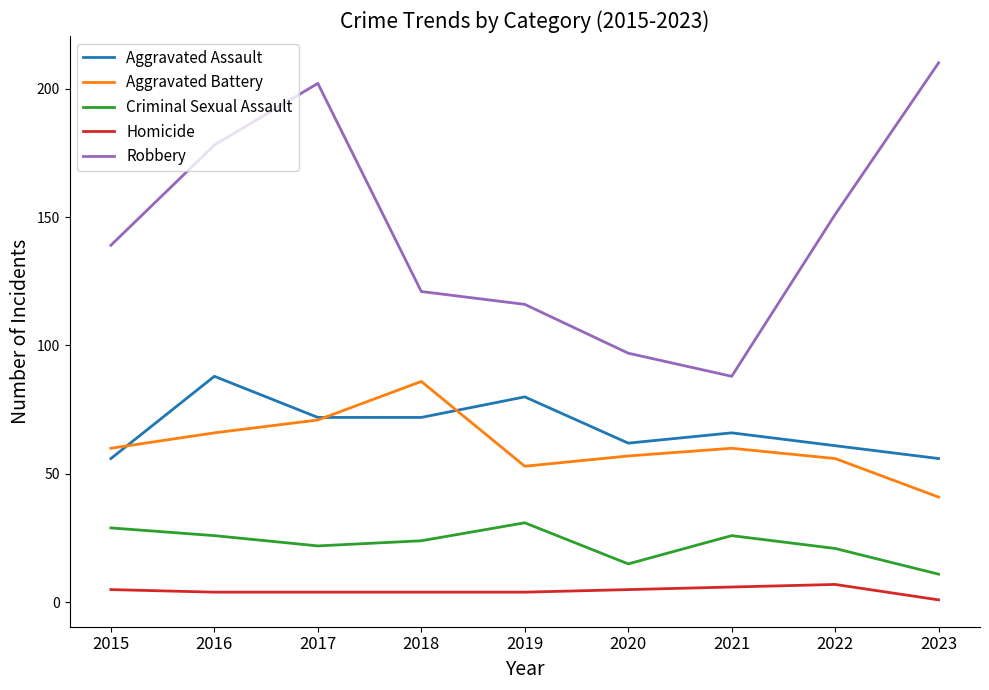

Is the value of Homicide at 2017 greater than the value of Criminal Sexual Assault at 2021?

No